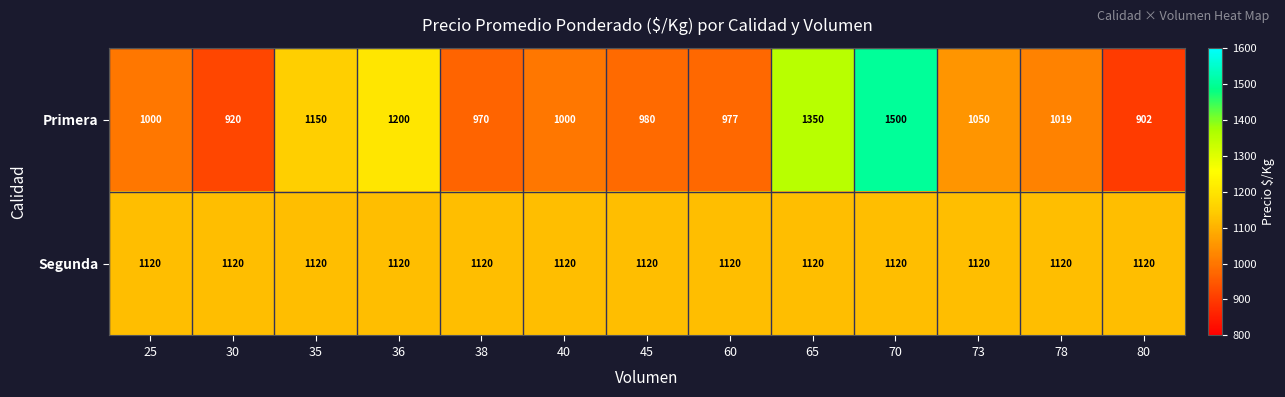

Rank the series by their maximum value, from highest to lowest.

Primera, Segunda